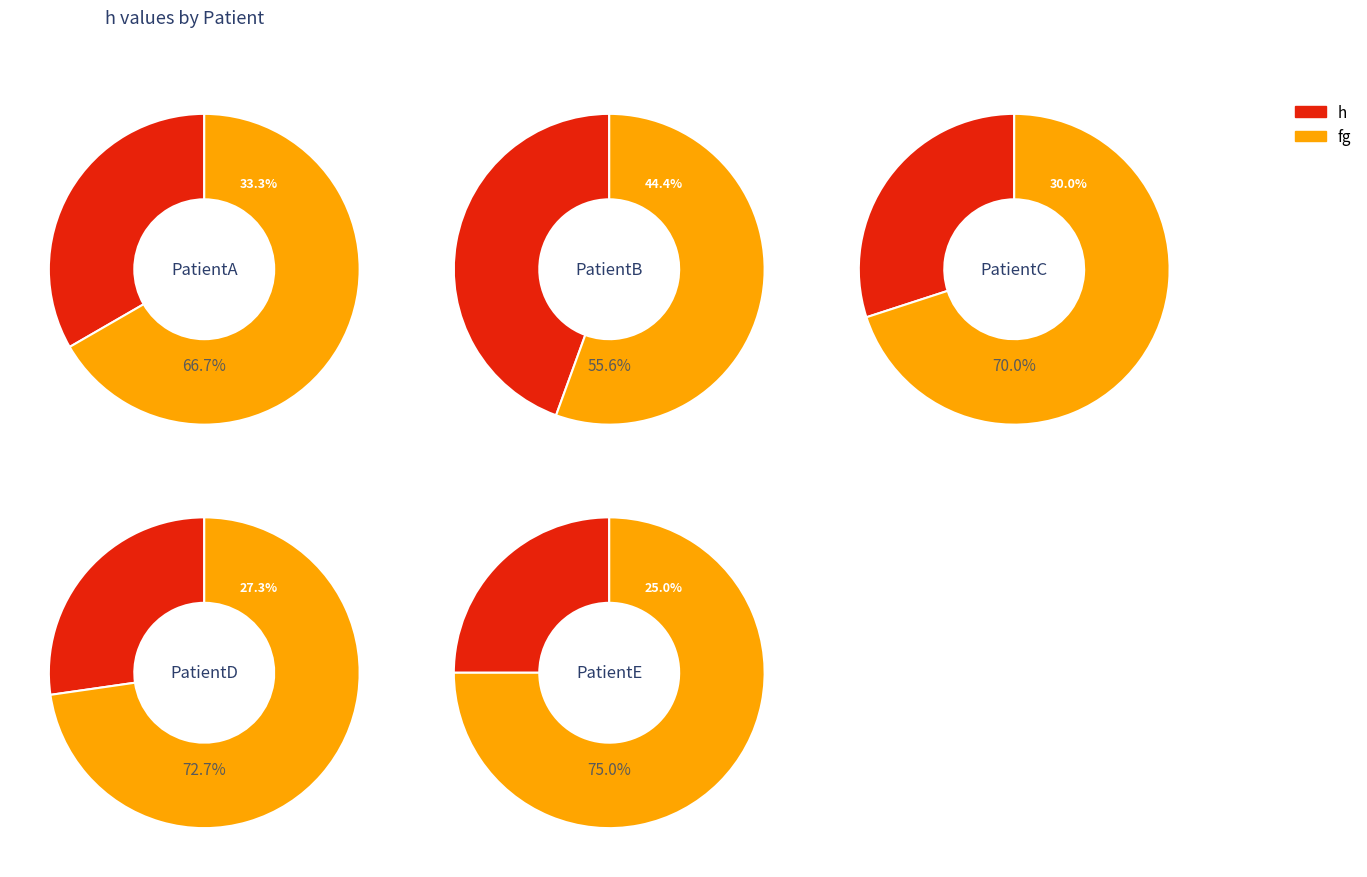

Does PatientC account for over 50% of the chart?

No